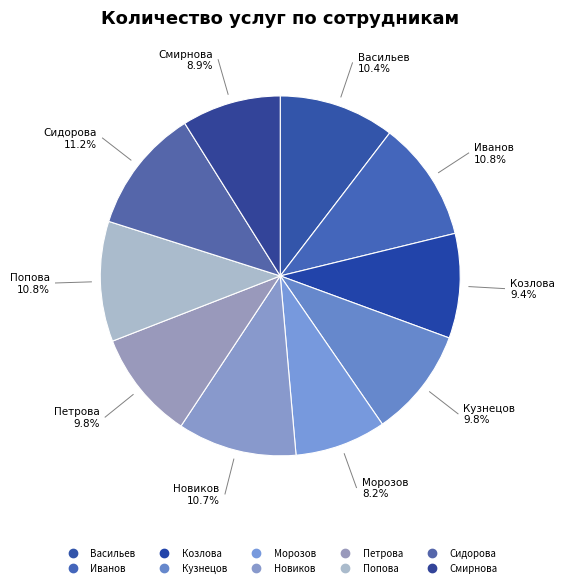

How many slices are in this pie chart?

10